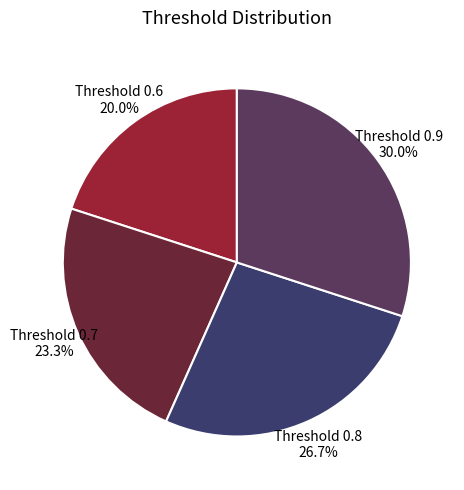

Do Threshold 0.9 and Threshold 0.8 together represent more than half of the pie?

Yes